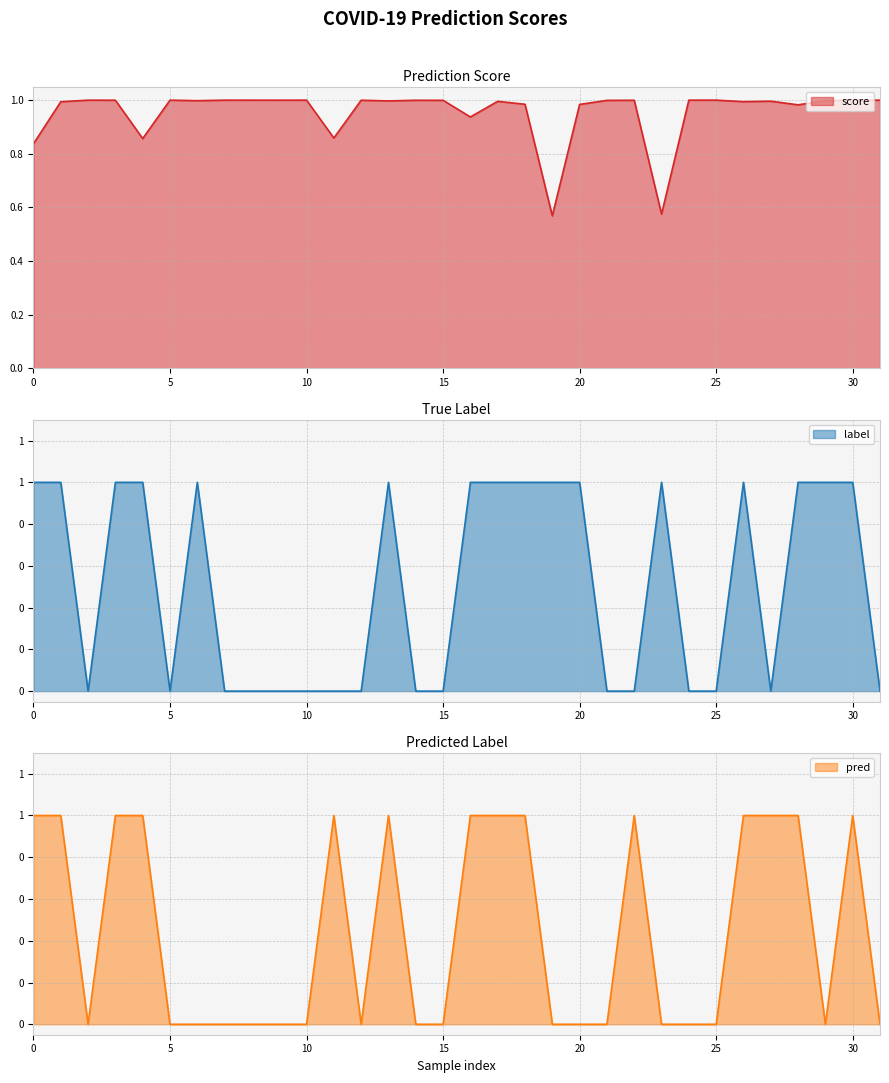

At which label is score closest to 0?

19